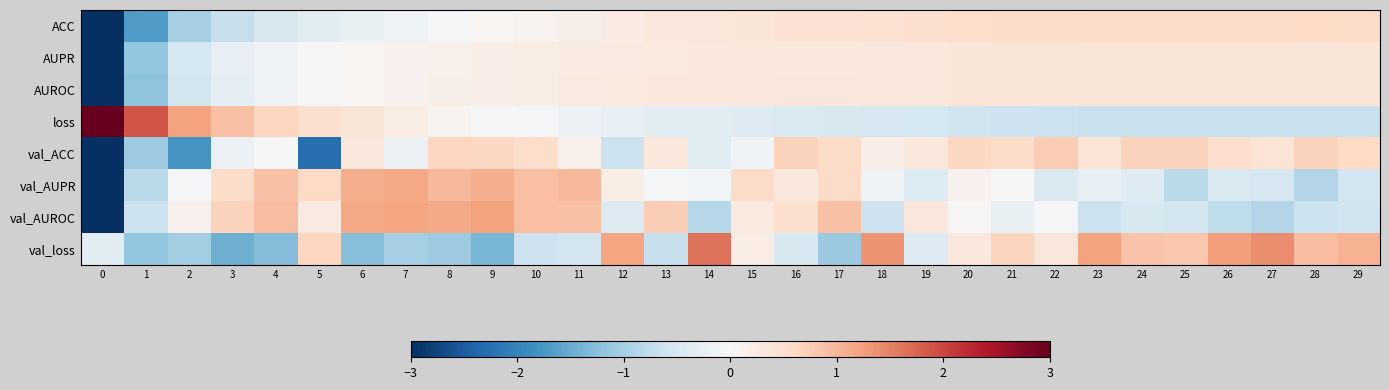

Reading left to right, what are all the values shown in this chart?

ACC: 0=-4.6	1=-1.7	2=-1.0	3=-0.7	4=-0.5	5=-0.3	6=-0.2	7=-0.1	8=-0.0	9=0.1	10=0.1	11=0.2	12=0.3	13=0.3	14=0.3	15=0.4	16=0.4	17=0.4	18=0.5	19=0.5	20=0.5	21=0.6	22=0.6	23=0.6	24=0.6	25=0.6	26=0.6	27=0.6	28=0.6	29=0.6
AUPR: 0=-5.1	1=-1.2	2=-0.5	3=-0.2	4=-0.1	5=-0.0	6=0.1	7=0.1	8=0.2	9=0.2	10=0.2	11=0.3	12=0.3	13=0.3	14=0.3	15=0.3	16=0.3	17=0.3	18=0.3	19=0.3	20=0.4	21=0.4	22=0.4	23=0.4	24=0.4	25=0.4	26=0.4	27=0.4	28=0.4	29=0.4
AUROC: 0=-5.1	1=-1.2	2=-0.5	3=-0.3	4=-0.1	5=-0.0	6=0.0	7=0.1	8=0.2	9=0.2	10=0.2	11=0.3	12=0.3	13=0.3	14=0.3	15=0.3	16=0.3	17=0.3	18=0.3	19=0.3	20=0.4	21=0.4	22=0.4	23=0.4	24=0.4	25=0.4	26=0.4	27=0.4	28=0.4	29=0.4
loss: 0=4.2	1=1.9	2=1.2	3=0.9	4=0.6	5=0.5	6=0.4	7=0.2	8=0.1	9=0.0	10=-0.1	11=-0.2	12=-0.2	13=-0.3	14=-0.4	15=-0.4	16=-0.5	17=-0.5	18=-0.5	19=-0.5	20=-0.6	21=-0.6	22=-0.6	23=-0.7	24=-0.7	25=-0.7	26=-0.7	27=-0.7	28=-0.7	29=-0.7
val_ACC: 0=-3.8	1=-1.1	2=-1.8	3=-0.2	4=0.0	5=-2.3	6=0.3	7=-0.2	8=0.6	9=0.6	10=0.5	11=0.2	12=-0.6	13=0.3	14=-0.3	15=-0.1	16=0.7	17=0.6	18=0.2	19=0.3	20=0.6	21=0.5	22=0.8	23=0.4	24=0.7	25=0.7	26=0.5	27=0.4	28=0.7	29=0.6
val_AUPR: 0=-4.2	1=-0.8	2=-0.0	3=0.6	4=0.9	5=0.6	6=1.1	7=1.1	8=1.0	9=1.1	10=0.9	11=1.0	12=0.2	13=-0.0	14=-0.1	15=0.6	16=0.3	17=0.6	18=-0.1	19=-0.4	20=0.1	21=-0.0	22=-0.4	23=-0.2	24=-0.4	25=-0.8	26=-0.5	27=-0.5	28=-0.9	29=-0.6
val_AUROC: 0=-3.9	1=-0.7	2=0.1	3=0.7	4=0.9	5=0.3	6=1.2	7=1.2	8=1.1	9=1.2	10=0.9	11=0.9	12=-0.4	13=0.7	14=-0.8	15=0.3	16=0.5	17=0.9	18=-0.6	19=0.3	20=0.0	21=-0.2	22=-0.1	23=-0.6	24=-0.5	25=-0.5	26=-0.8	27=-0.9	28=-0.6	29=-0.6
val_loss: 0=-0.3	1=-1.2	2=-1.0	3=-1.5	4=-1.3	5=0.6	6=-1.3	7=-1.0	8=-1.1	9=-1.4	10=-0.6	11=-0.5	12=1.2	13=-0.7	14=1.6	15=0.2	16=-0.5	17=-1.1	18=1.3	19=-0.4	20=0.3	21=0.7	22=0.3	23=1.2	24=0.9	25=0.8	26=1.2	27=1.4	28=0.9	29=1.0